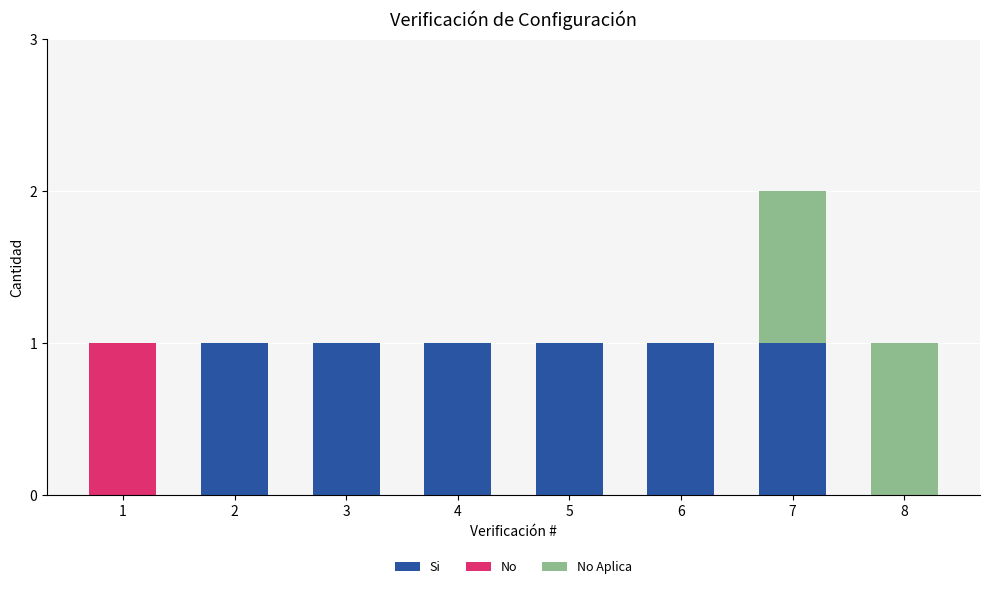

What is the sum of all Si values?

6